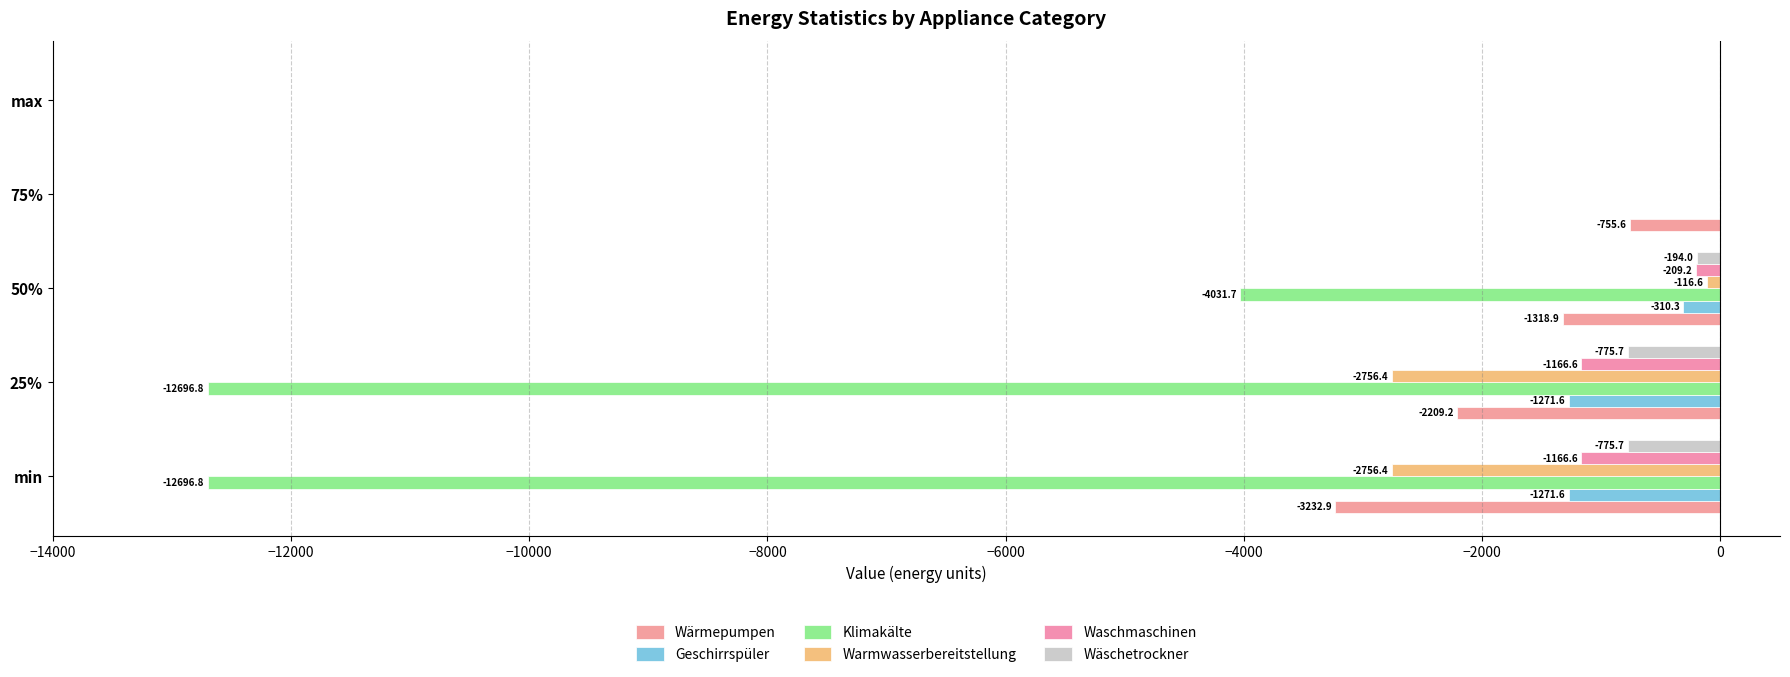

How many data points in Waschmaschinen are above -209?

2